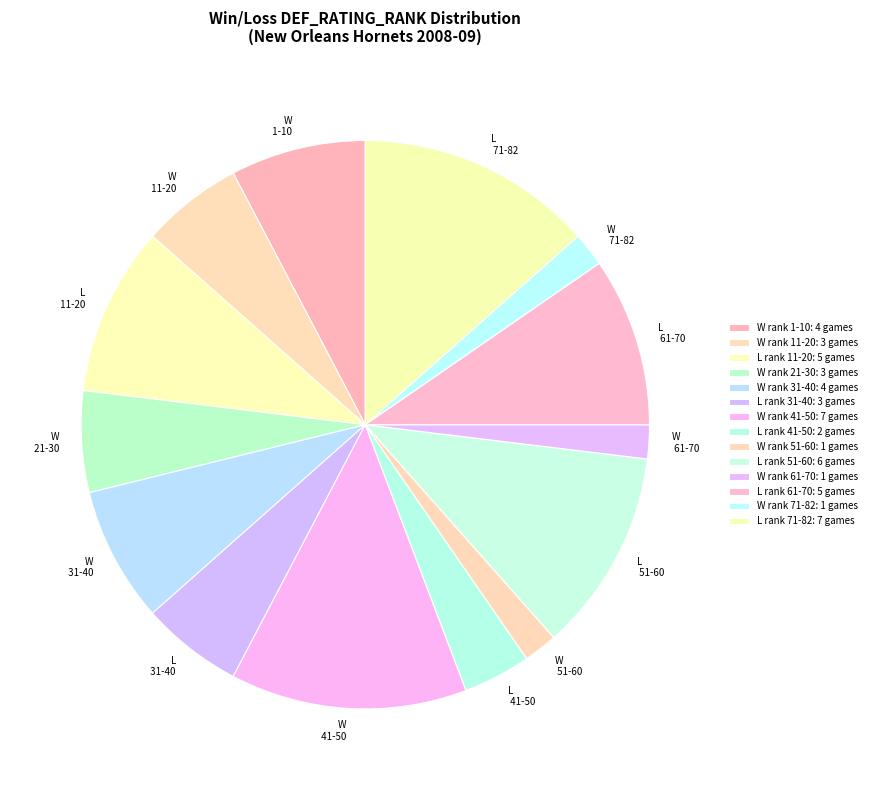

The W 71-82 slice represents 2% of the pie. True or false?

True